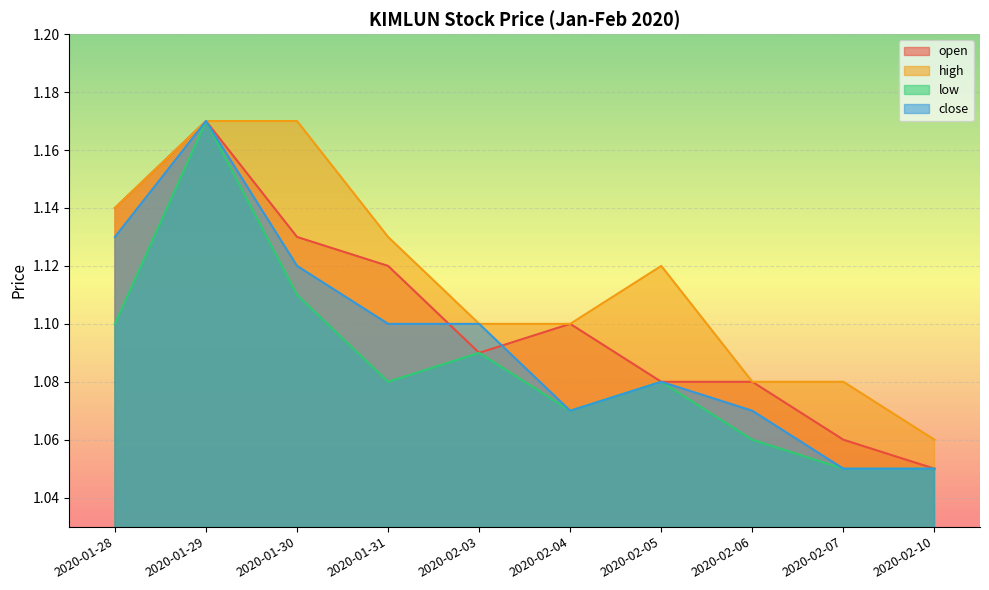

True or false: close and low intersect in this chart.

False